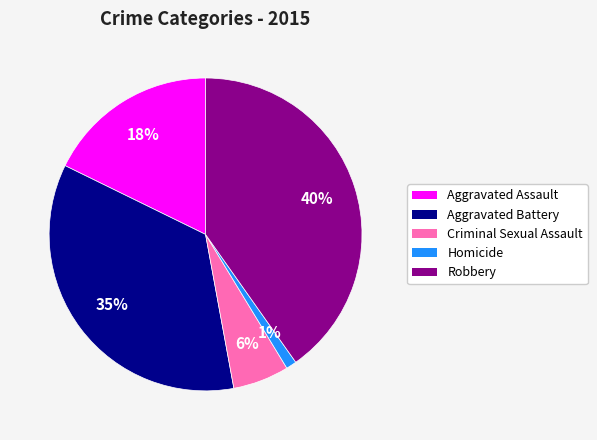

Does any single category account for the majority?

No